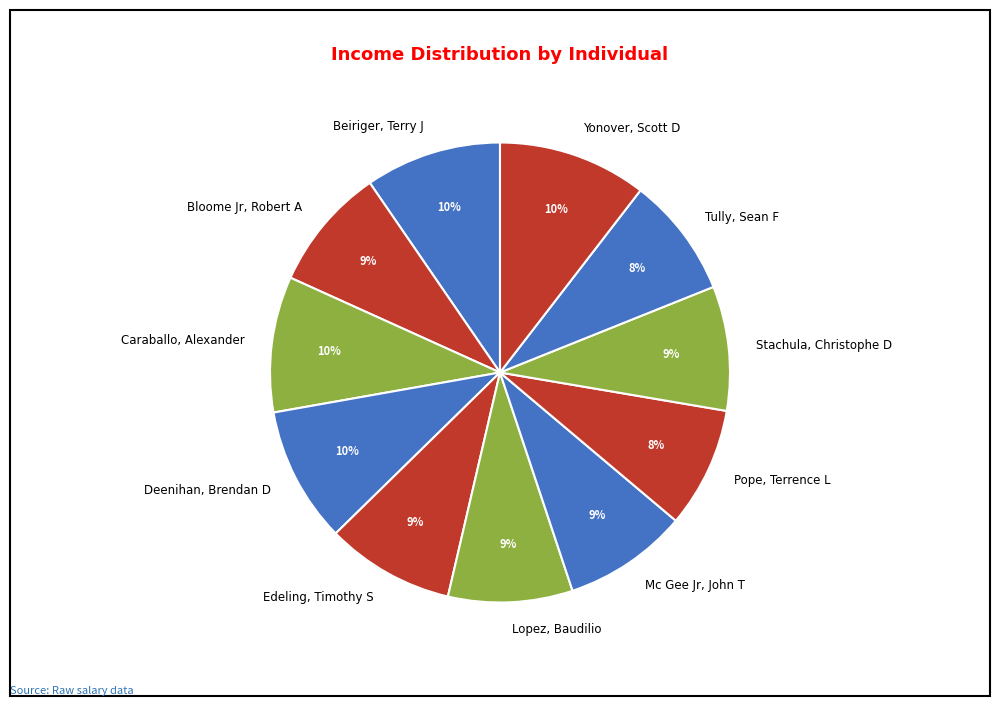

Approximately how many times larger is the value at Pope, Terrence L compared to Edeling, Timothy S?

0.9